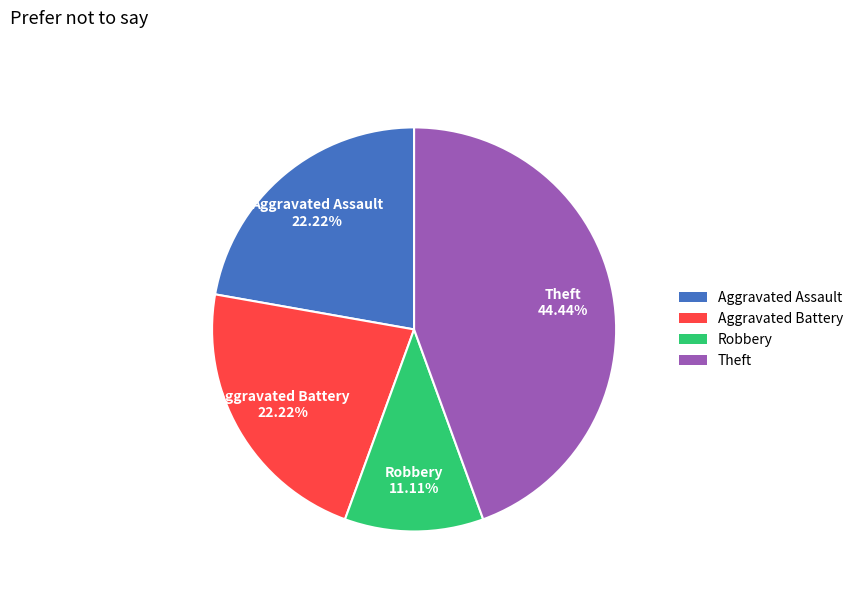

Approximately how many times larger is the value at Robbery compared to Aggravated Assault?

0.5